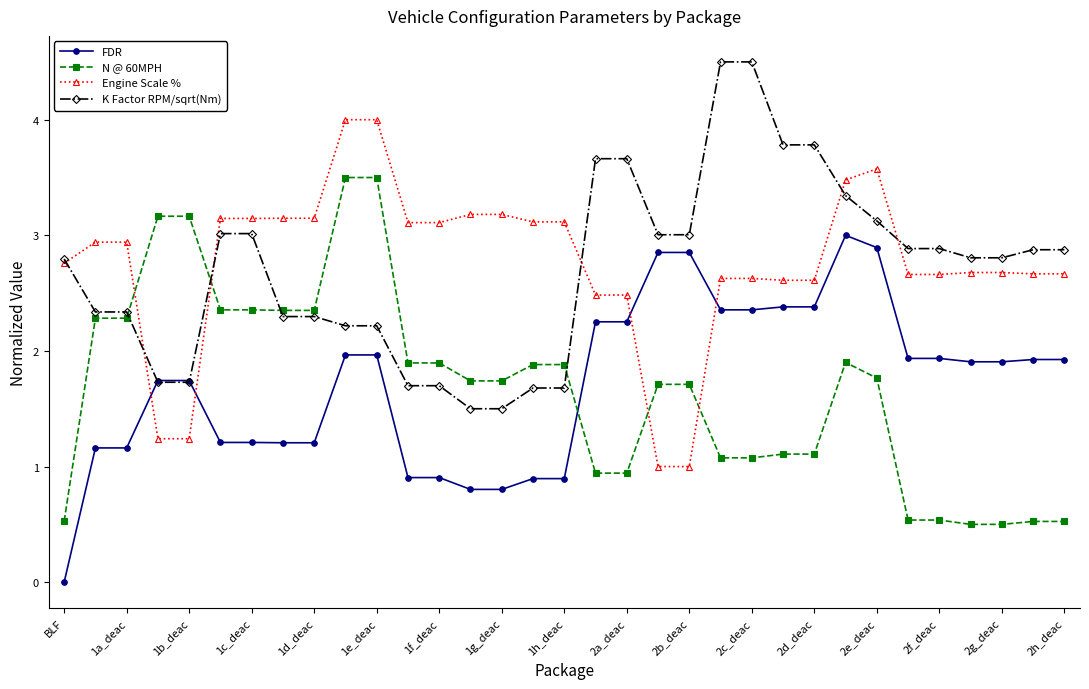

What is the maximum value shown in the chart?

4.5